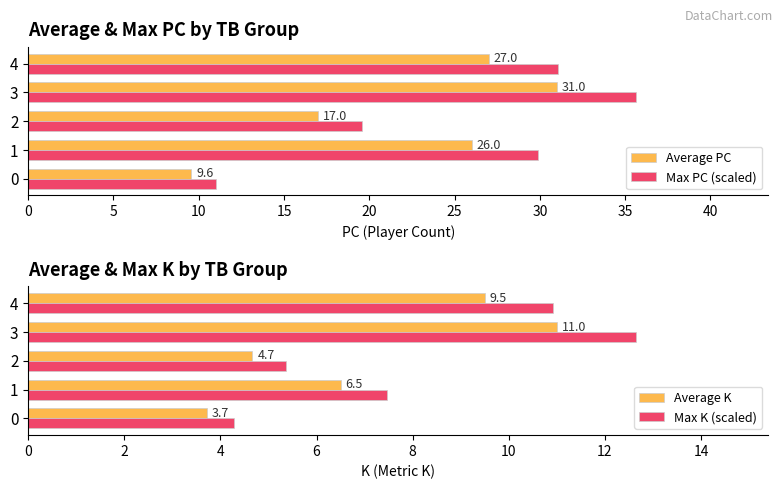

At how many categories does at least one series exceed 23?

3